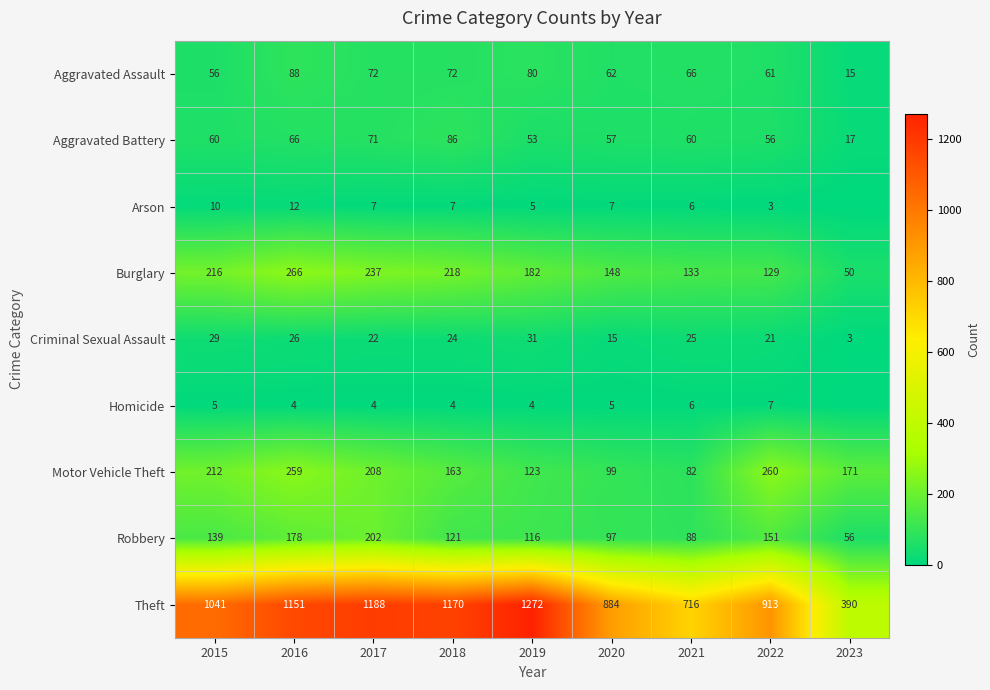

Which series changed the most between 2017 and 2019?

Robbery